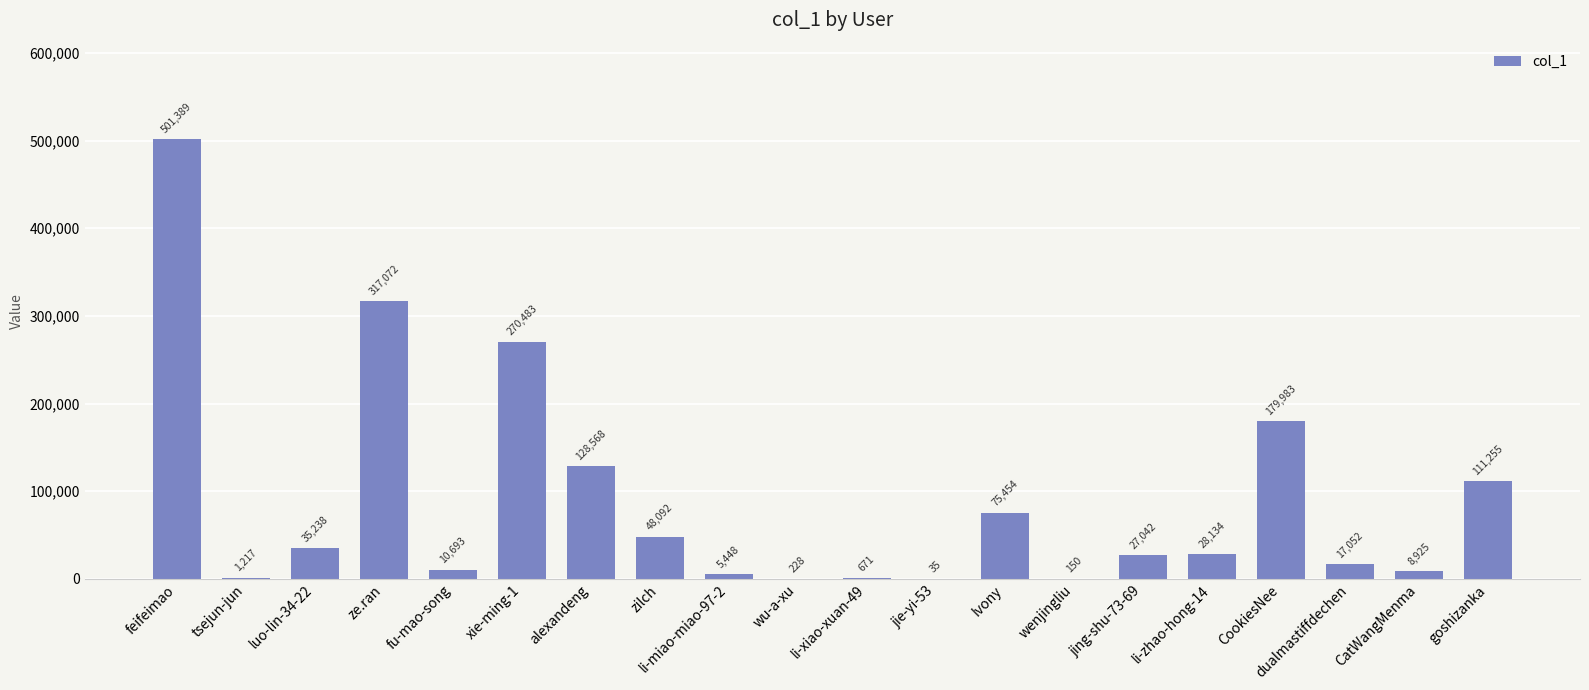

What is the change in value from wu-a-xu to CookiesNee?

+179755